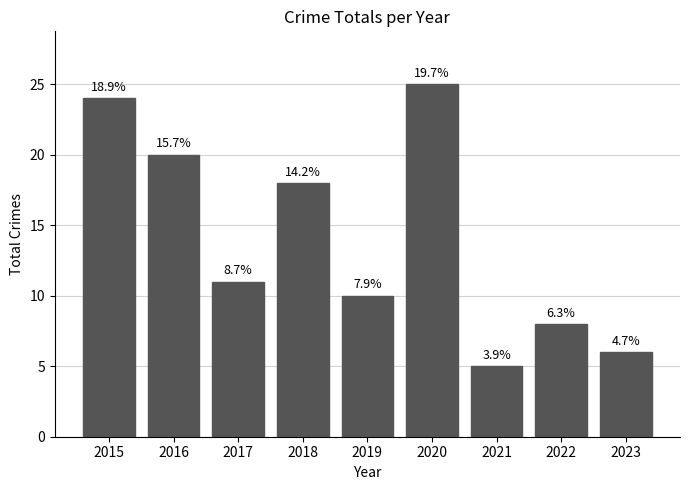

How many bars are there in total?

9